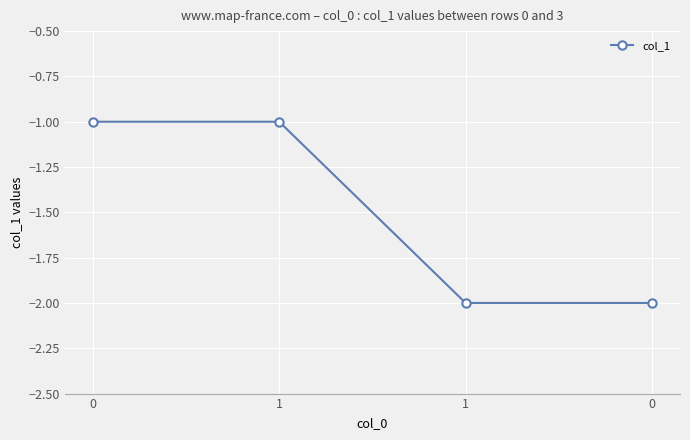

Read the value at 0.

-2